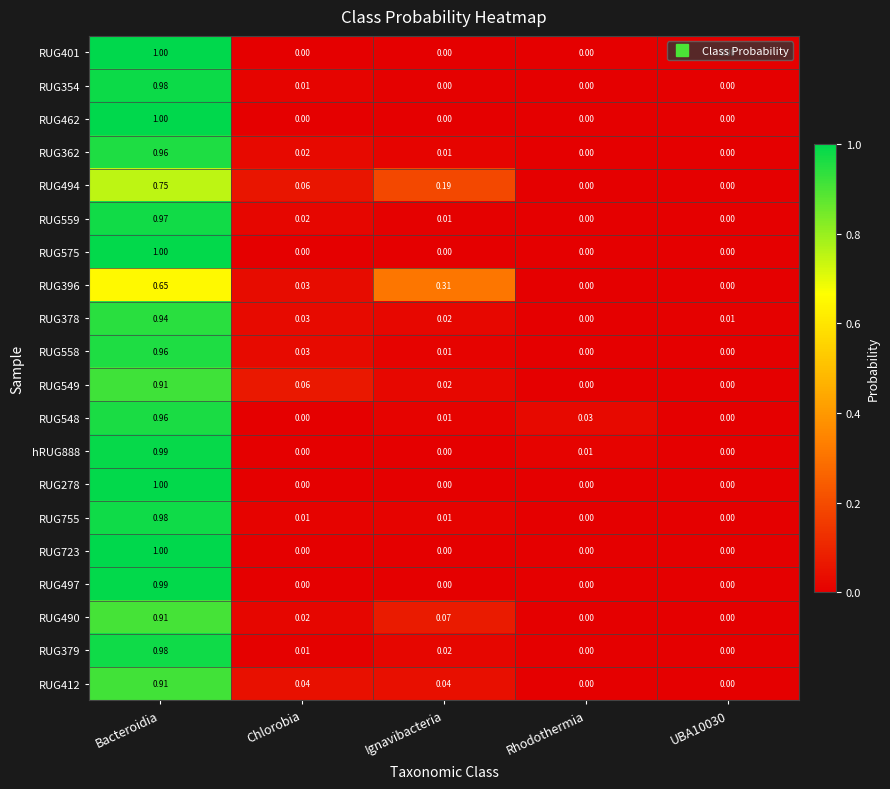

At which category is the sum across all series the highest?

Bacteroidia